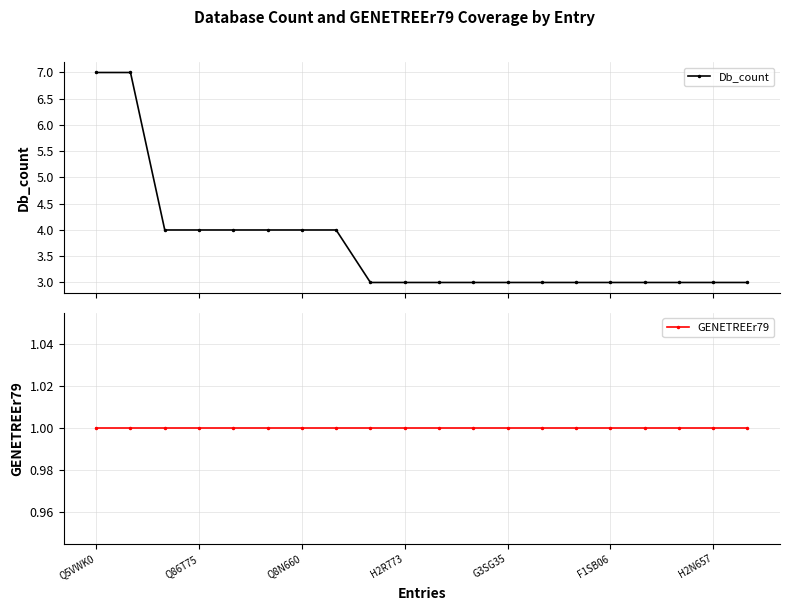

Reading right to left, what are all the values shown in this chart?

Db_count: 3	3	3	3	3	3	3	3	3	3	3	3	4	4	4	4	4	4	7	7
GENETREEr79: 1	1	1	1	1	1	1	1	1	1	1	1	1	1	1	1	1	1	1	1